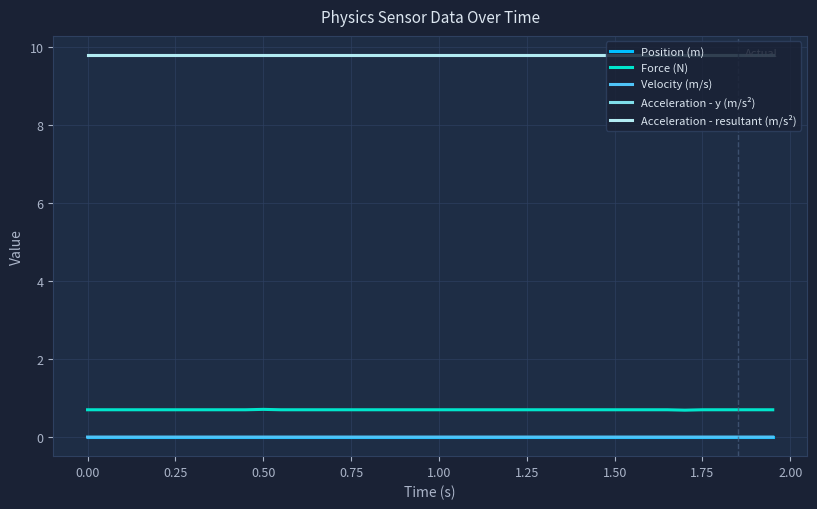

Does the chart display data point markers on the line(s)?

No